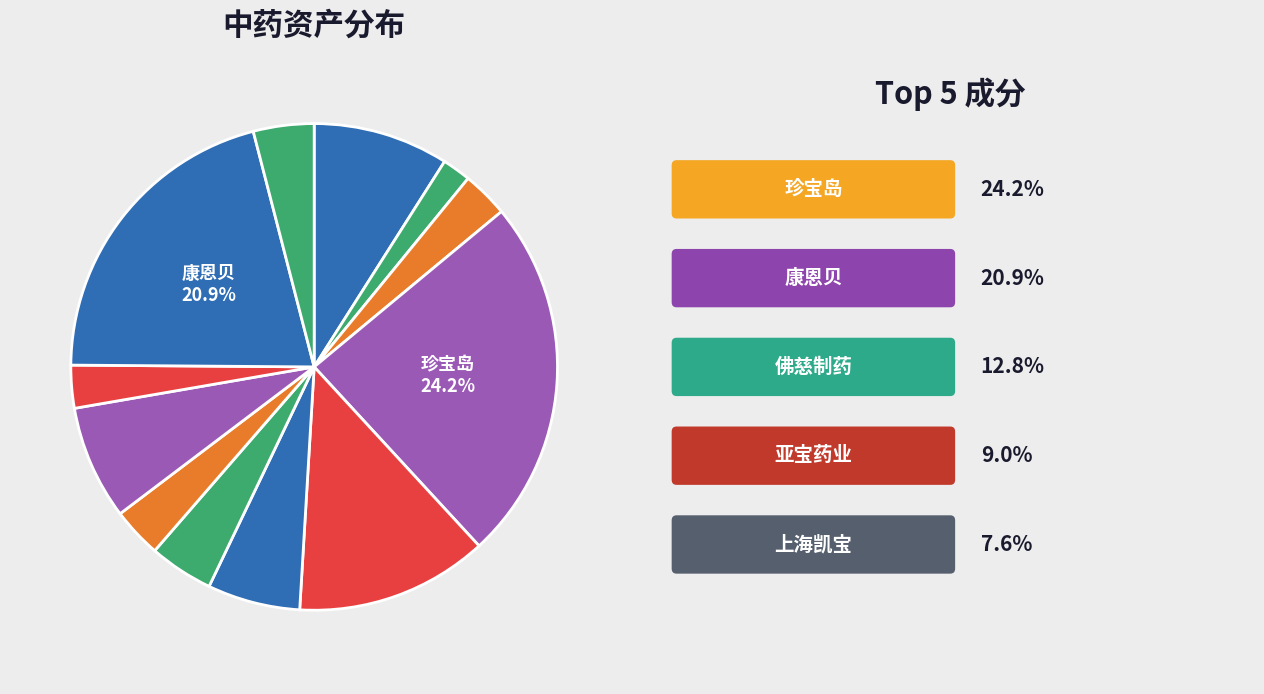

How many slices are in this pie chart?

12